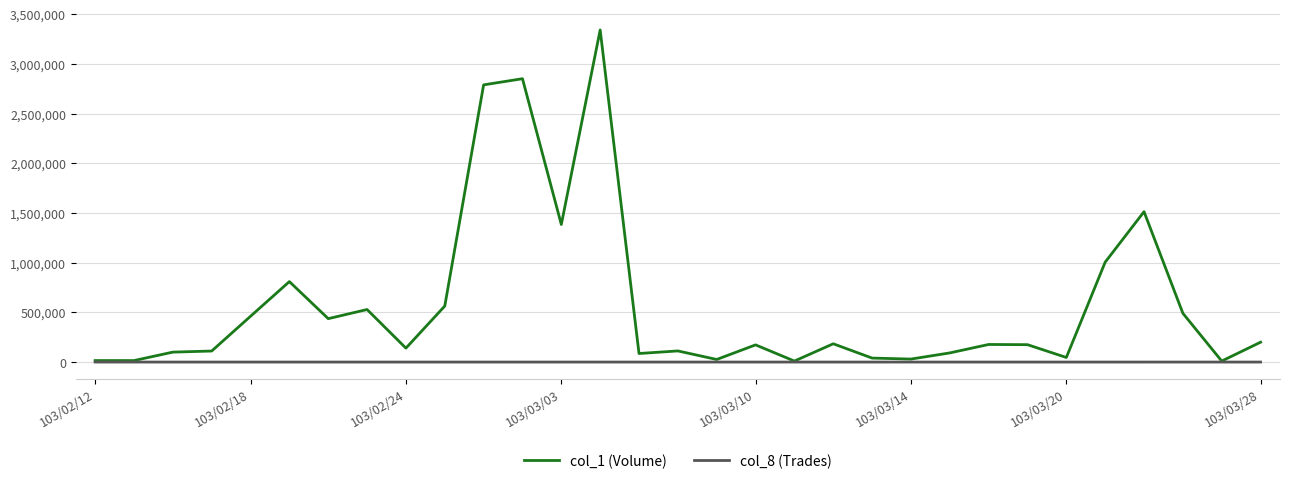

Rank the series by their maximum value, from highest to lowest.

col_1 (Volume), col_8 (Trades)